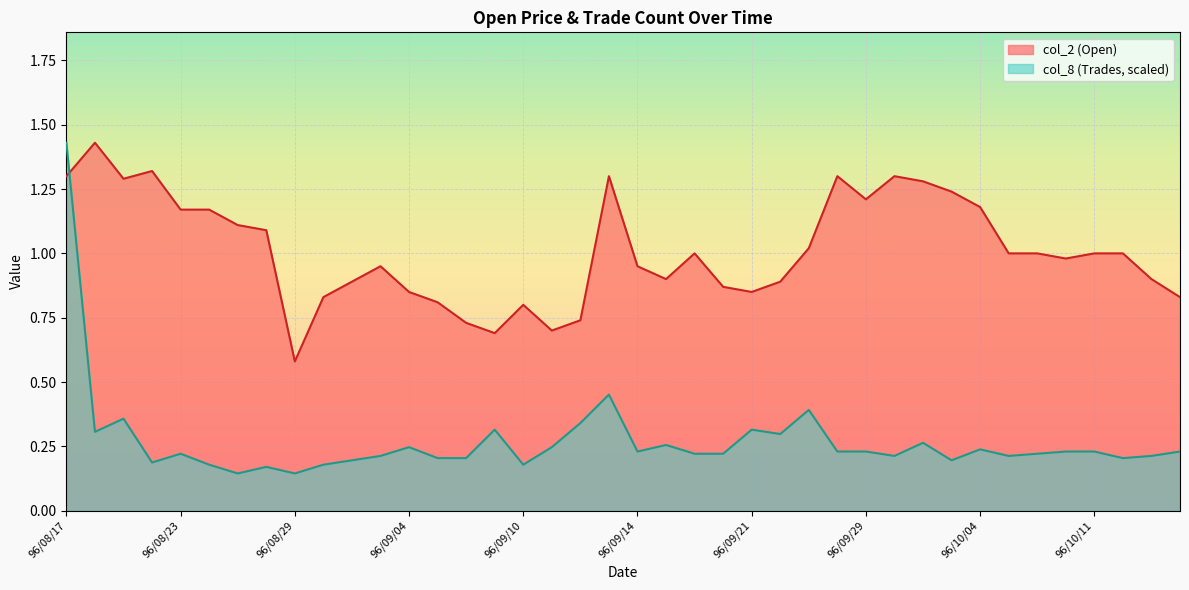

Which series has the largest range (max minus min)?

col_8 (Trades, scaled)